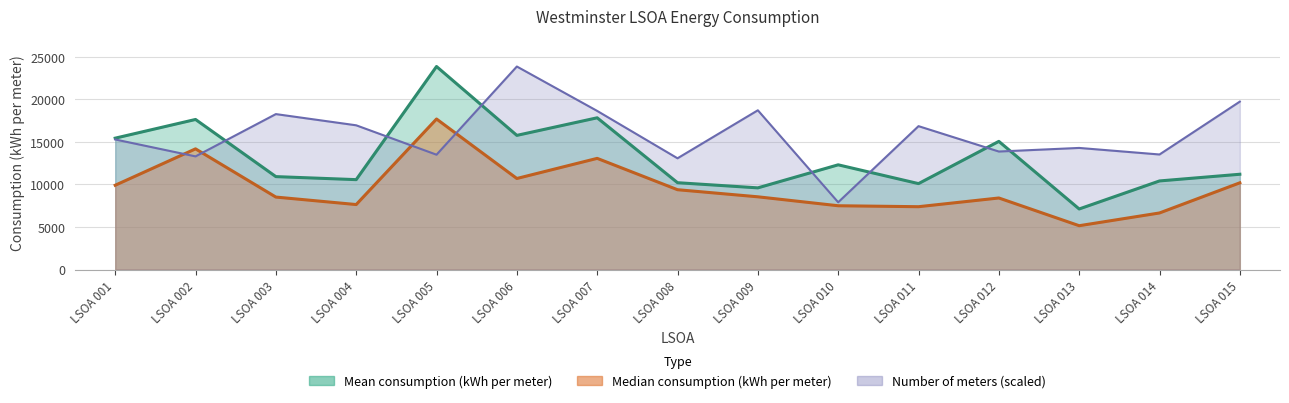

True or false: Median consumption (kWh per meter) has a value of 5149.0 at LSOA 013.

True